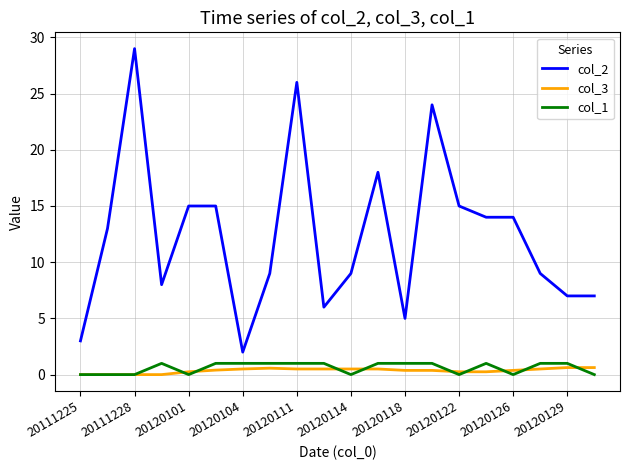

Which series has the largest range (max minus min)?

col_2